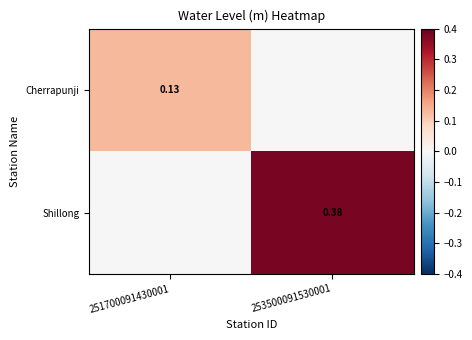

What is the sum of all Shillong values?

0.4